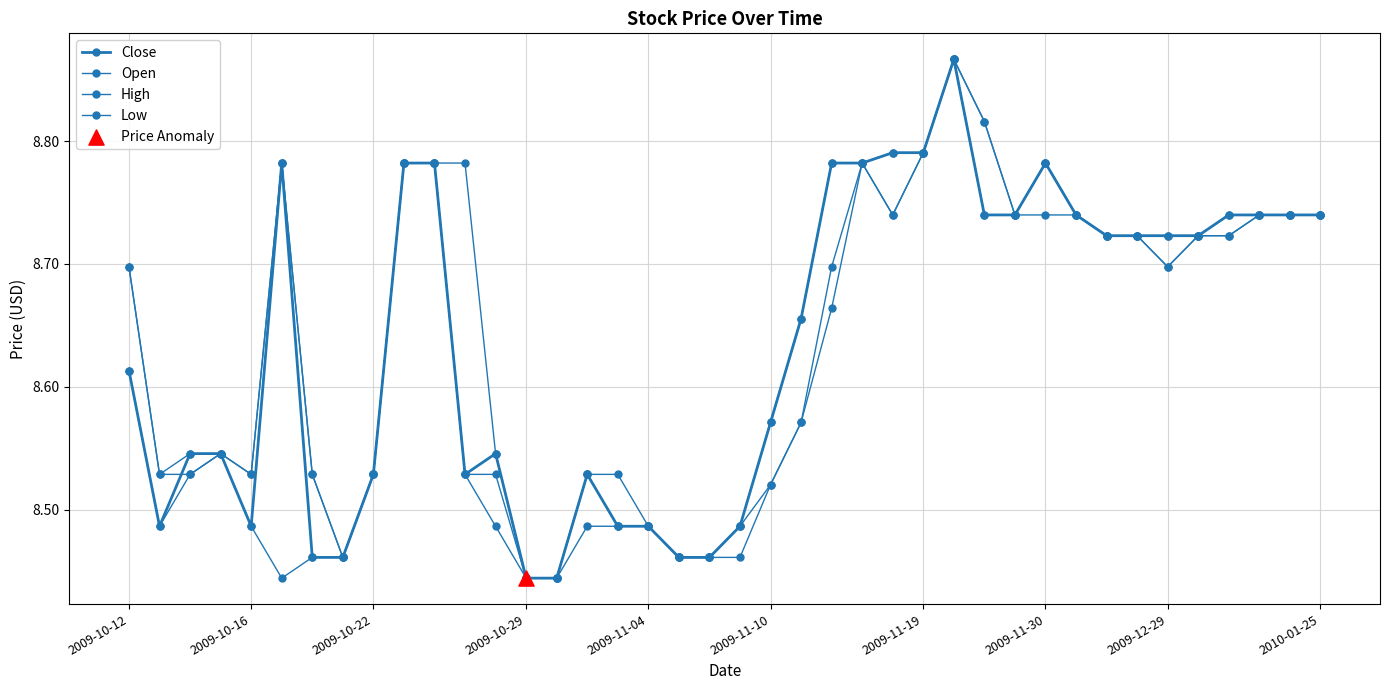

Does the chart have visible grid lines?

Yes